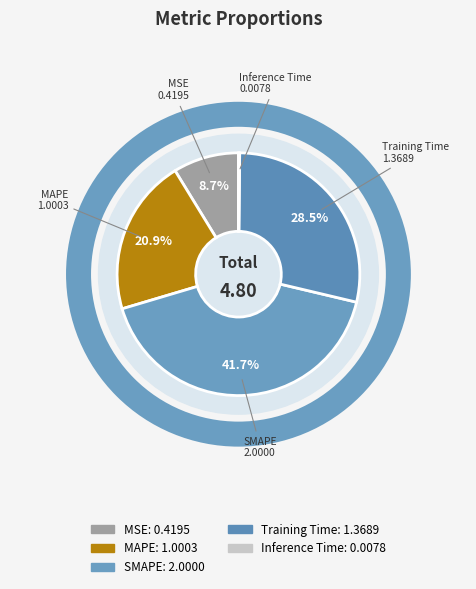

Is the sum of MSE and MAPE greater than half?

No